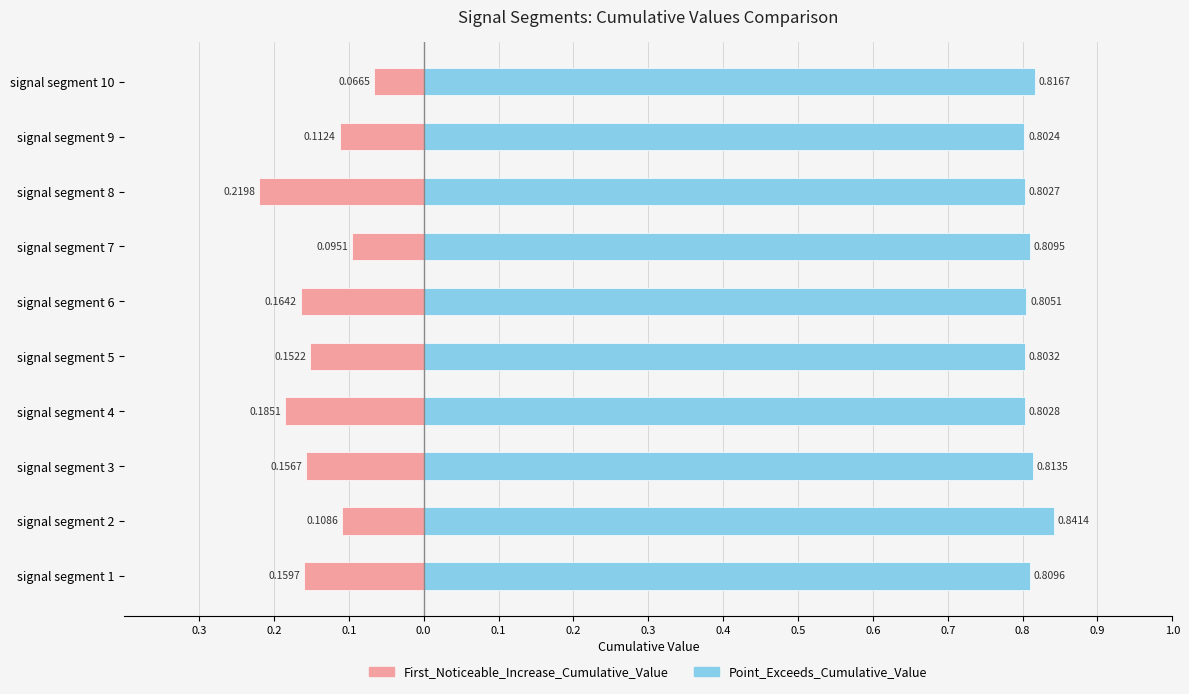

What is the greatest value displayed?

0.8